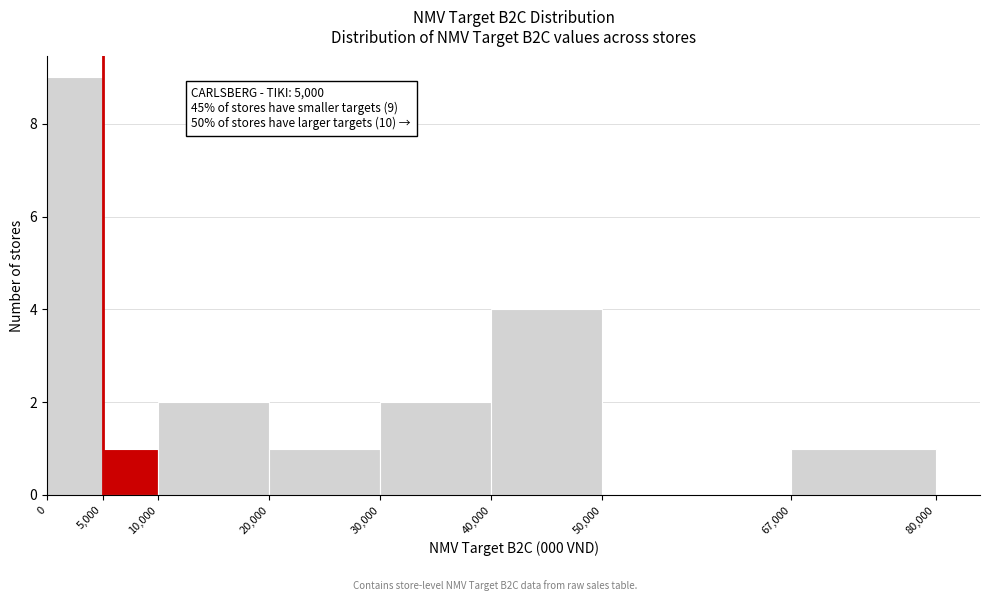

Which range on the x-axis has the tallest bar?

0 to 5,000